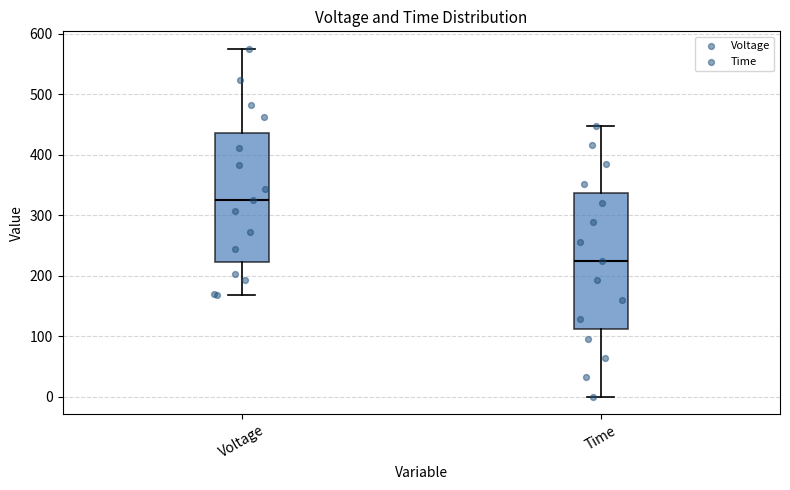

Where does the median line of the box for Time sit on the y-axis? The values are not printed on the chart, so give them approximately, as read against the axis.

220